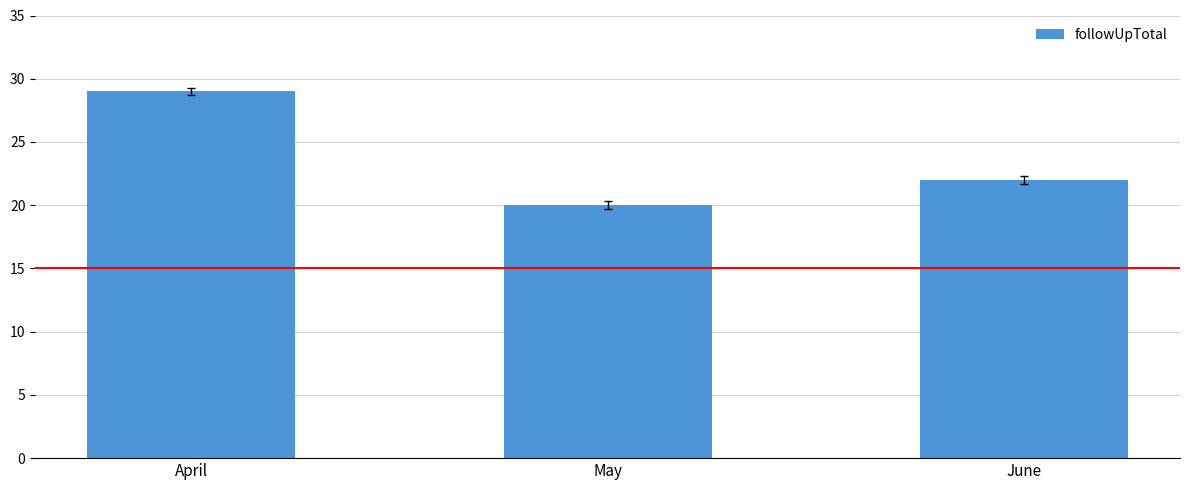

How many bars are there in total?

3